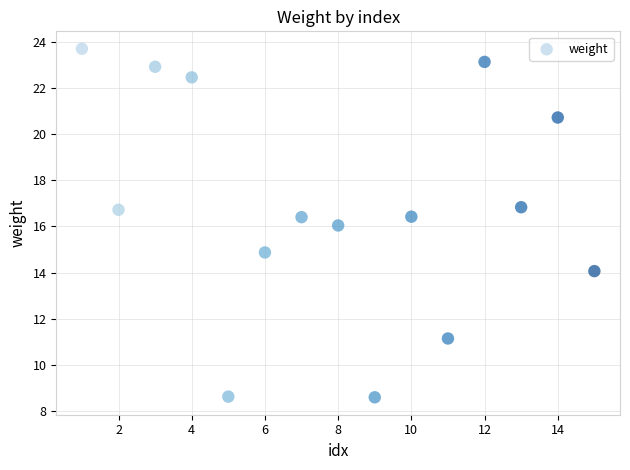

What is the range of Y values (max minus min)?

15.1